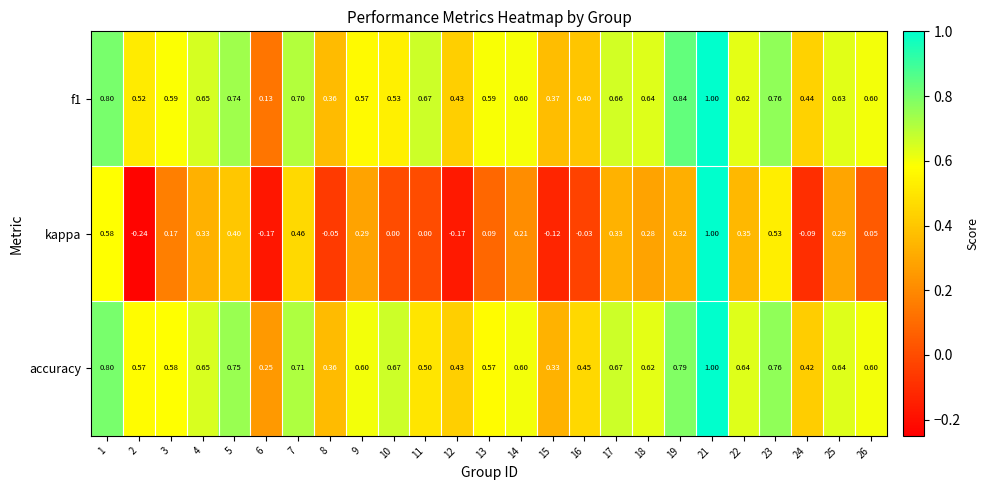

Which series has the widest spread of values?

kappa